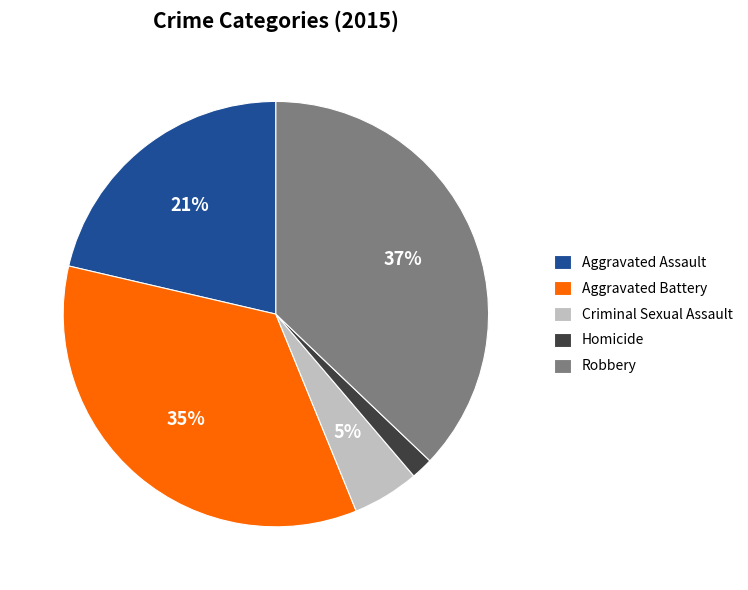

Between Robbery and Aggravated Assault, which is larger?

Robbery